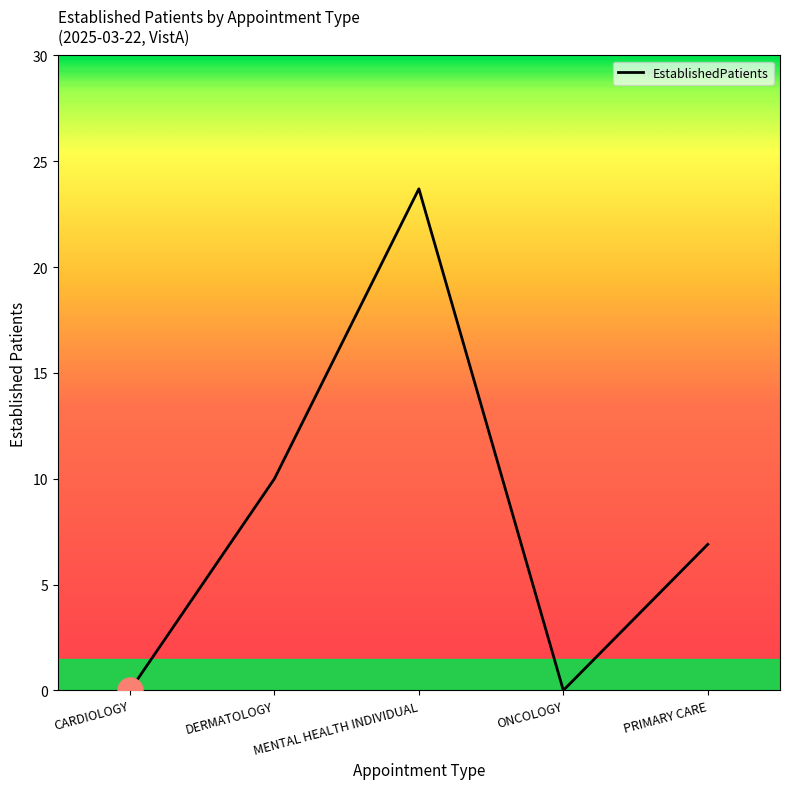

The value at CARDIOLOGY is 0.0. True or false?

True